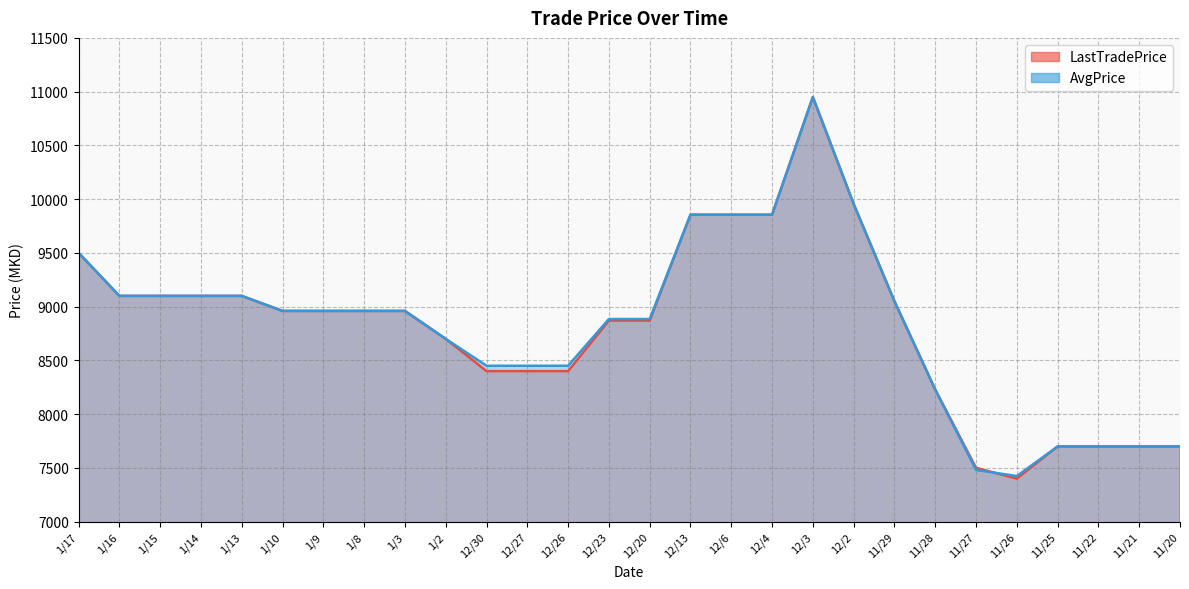

Is it true that AvgPrice equals 16130.8 at 1/14?

False